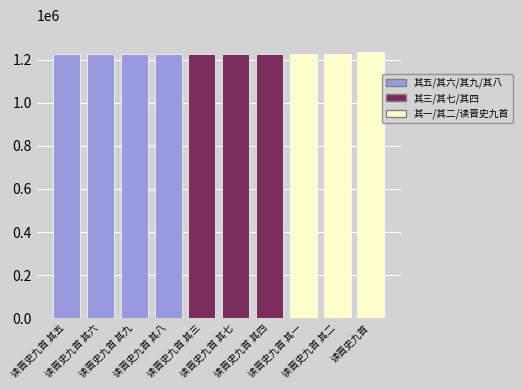

What is the maximum value shown in the chart?

1235691